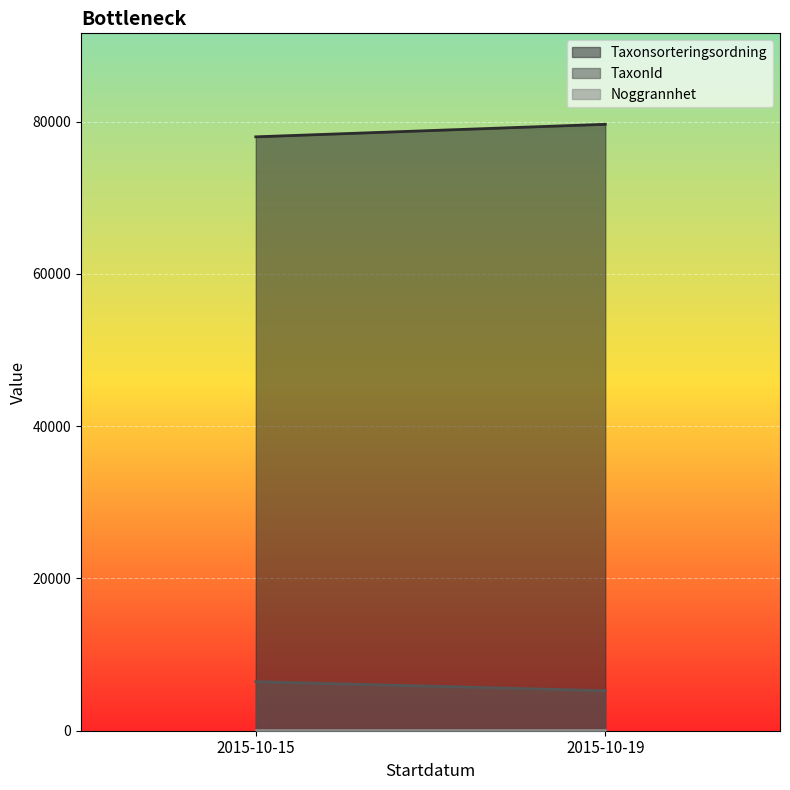

What is the difference between the maximum and minimum values in the Taxonsorteringsordning series?

1646.5